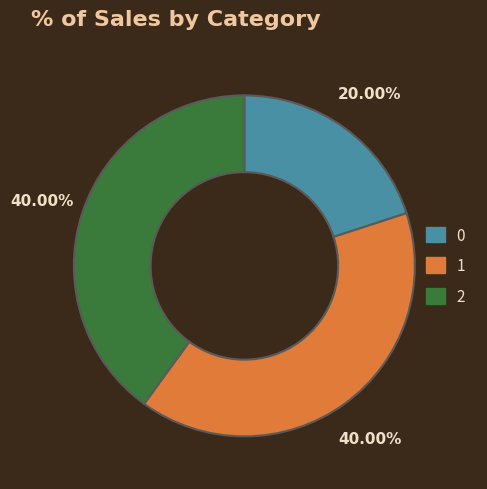

How many slices are in this pie chart?

3